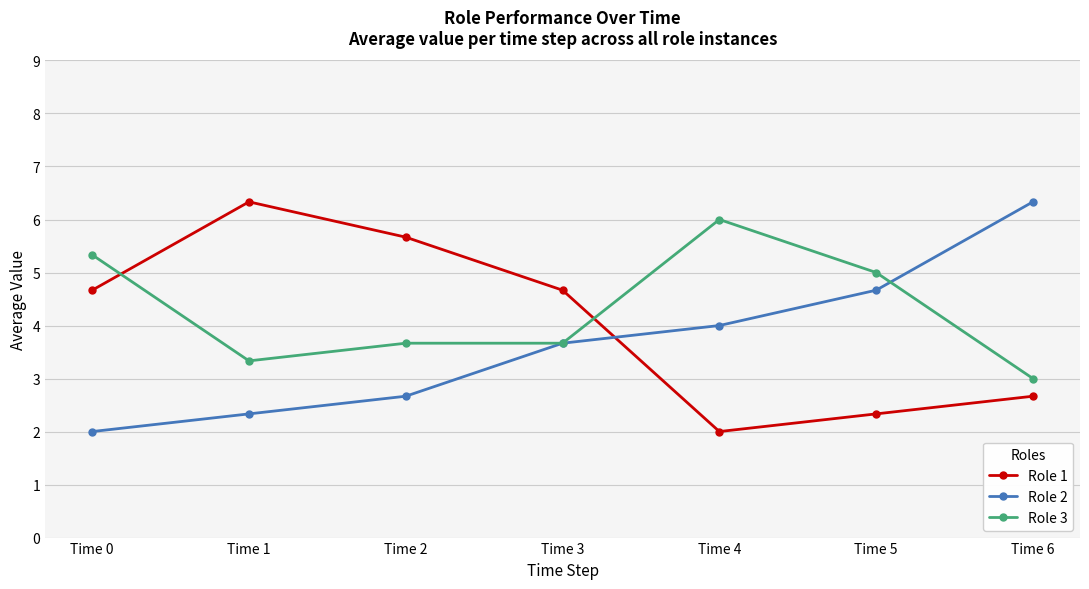

What is the value of the Role 1 point at the 1st from the left?

4.7